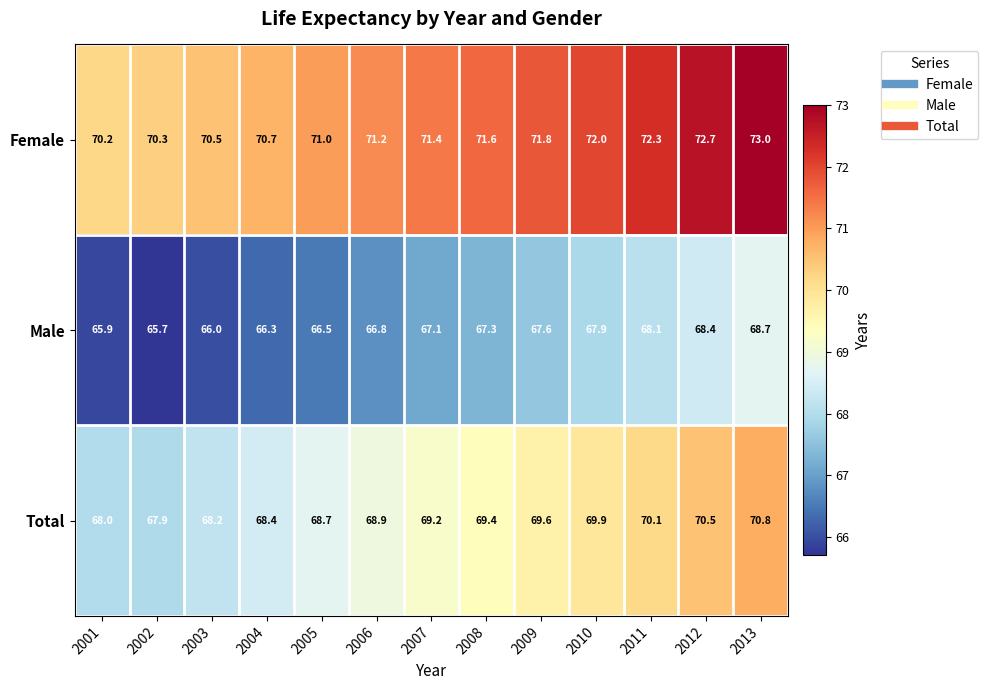

What is the sum of the Male values at 2001 and 2007?

133.0